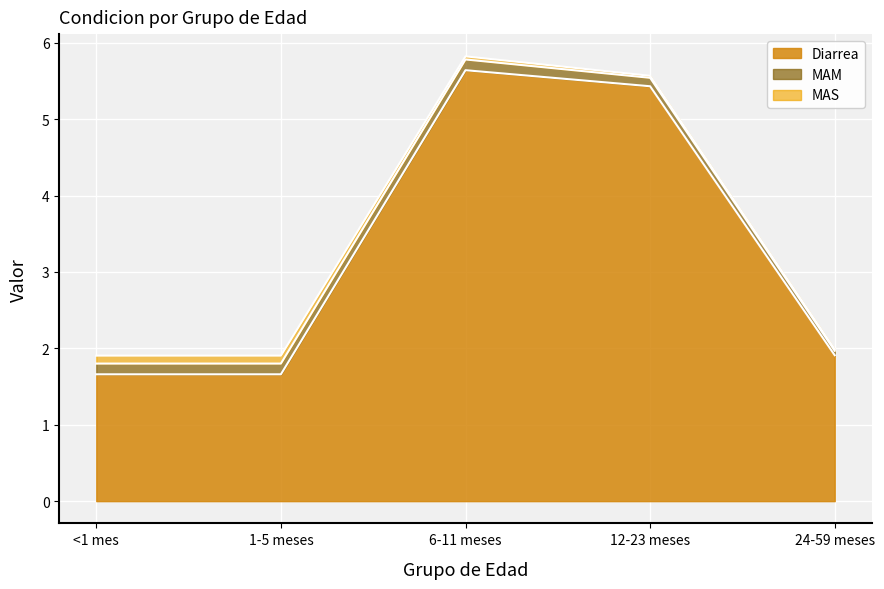

At which category does the chart reach its minimum across all series?

24-59 meses